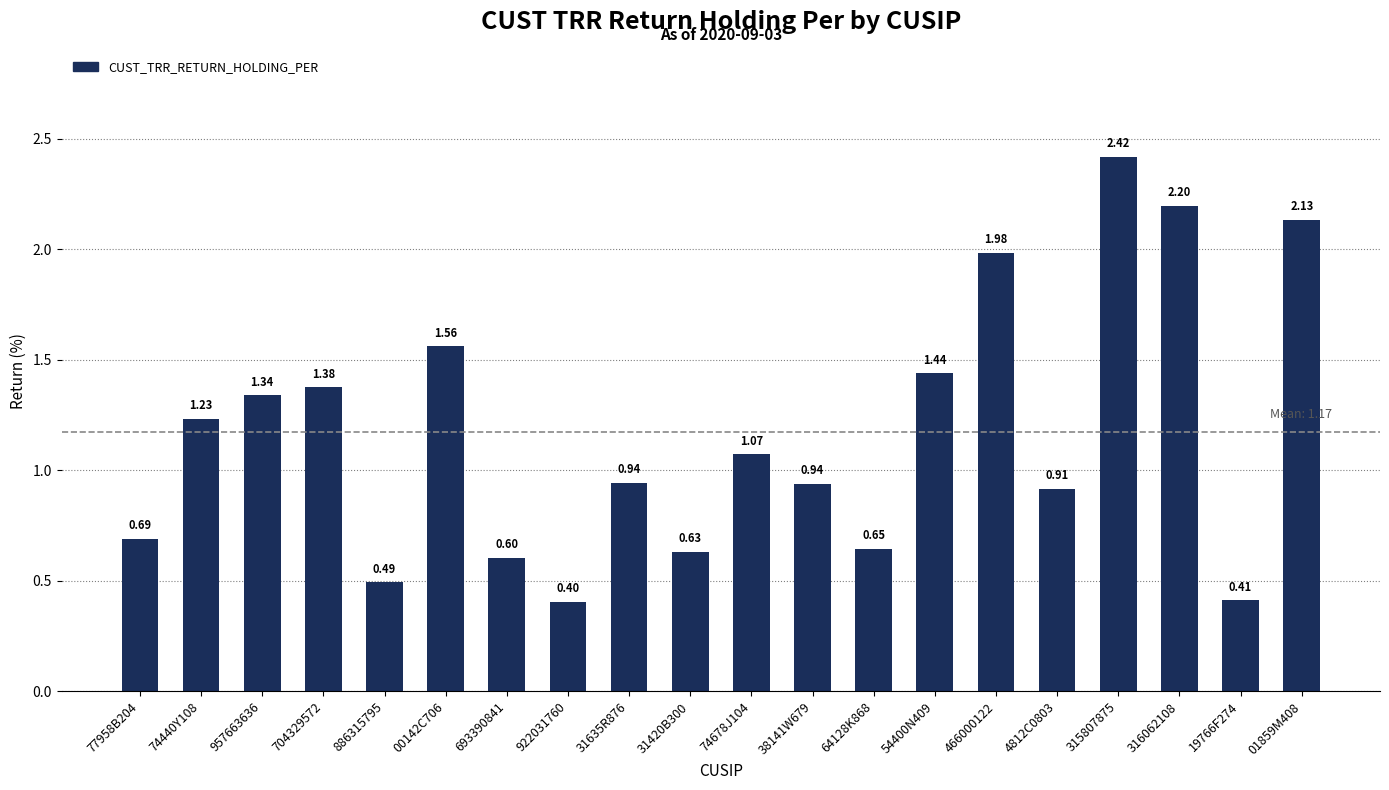

What is the label of the 13th bar from the left?

64128K868